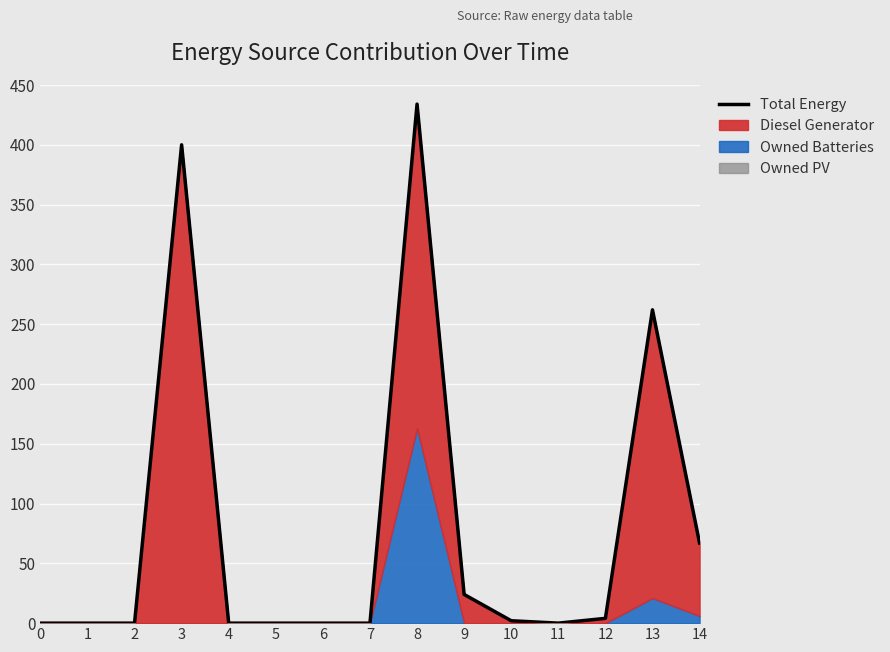

Rank the categories by value from lowest to highest.

0, 1, 2, 4, 5, 6, 7, 11, 10, 12, 9, 14, 13, 3, 8